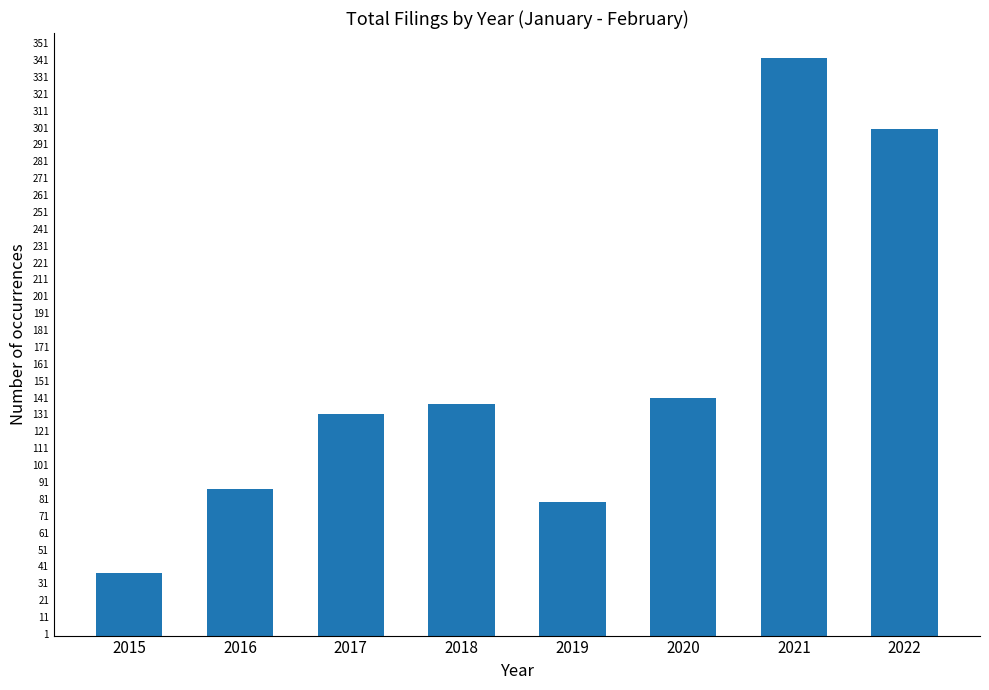

What is the change in value from 2020 to 2021?

+201